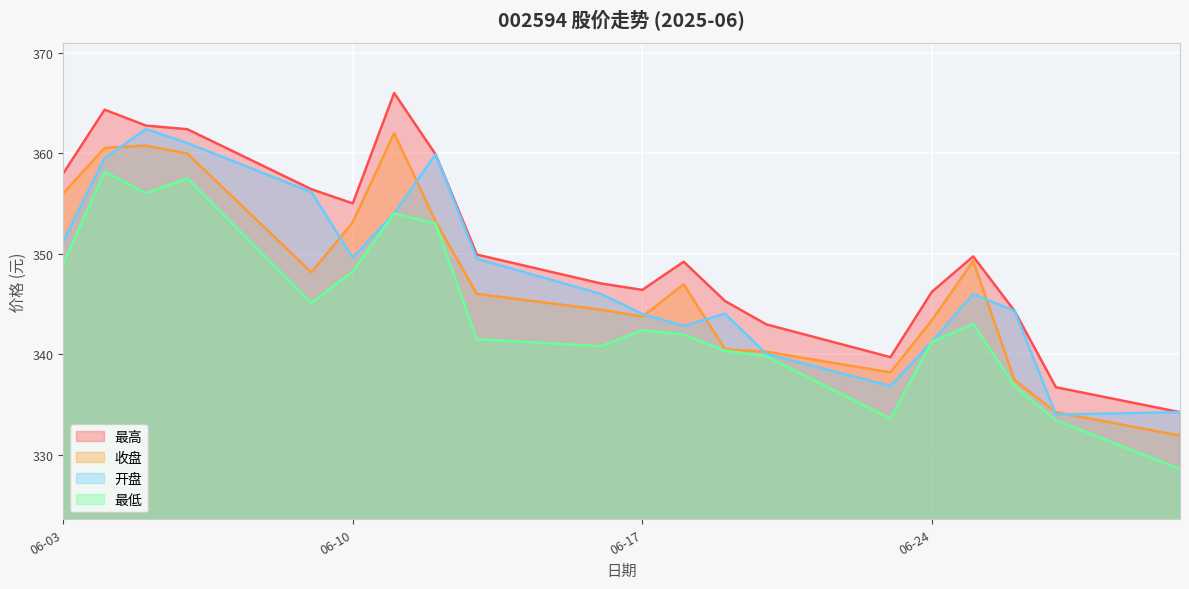

At which label does 最高 reach its peak?

2025-06-11